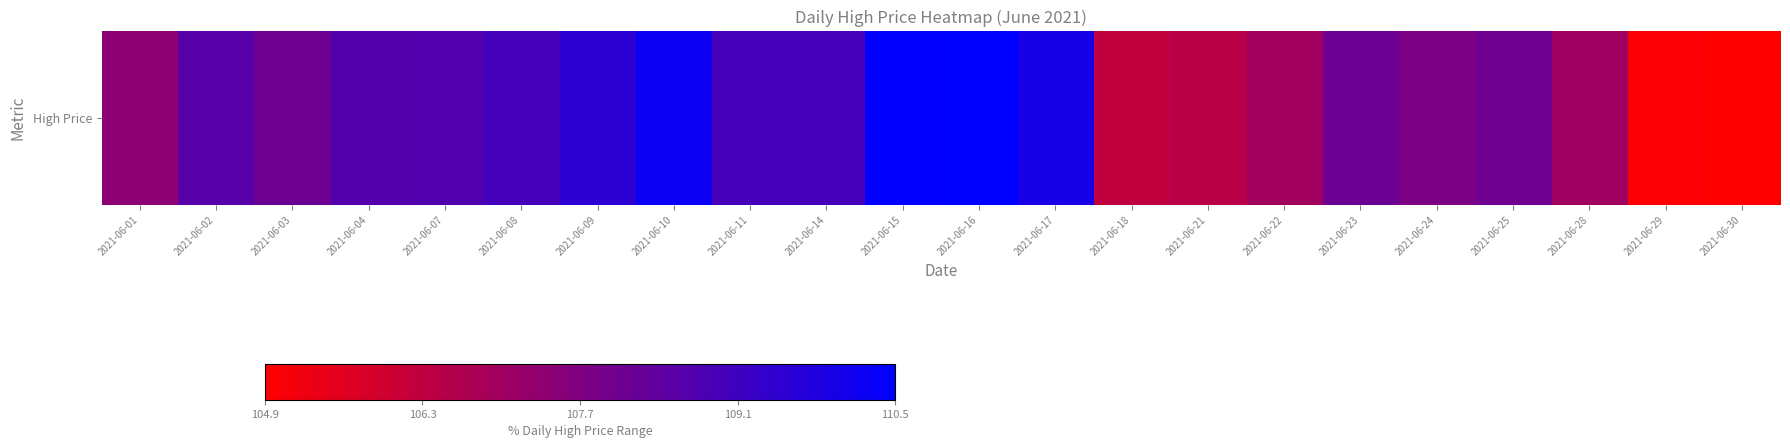

What is the difference between the maximum and minimum values?

5.6